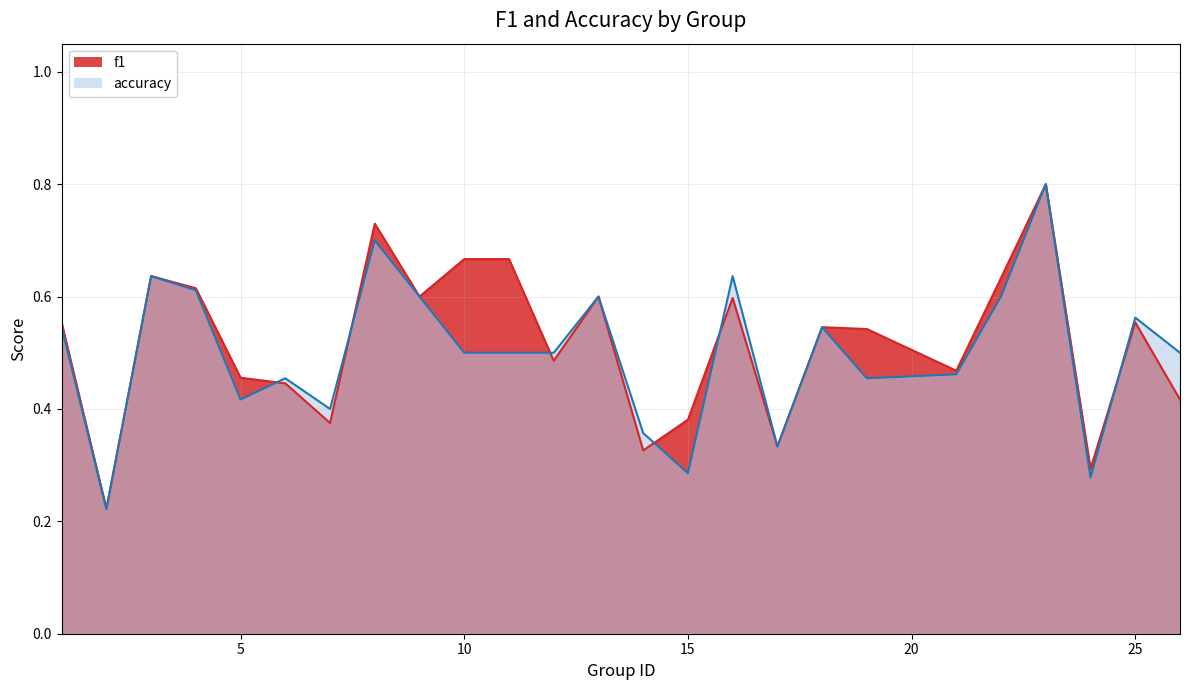

What is the difference between the highest and lowest values at 15?

0.1